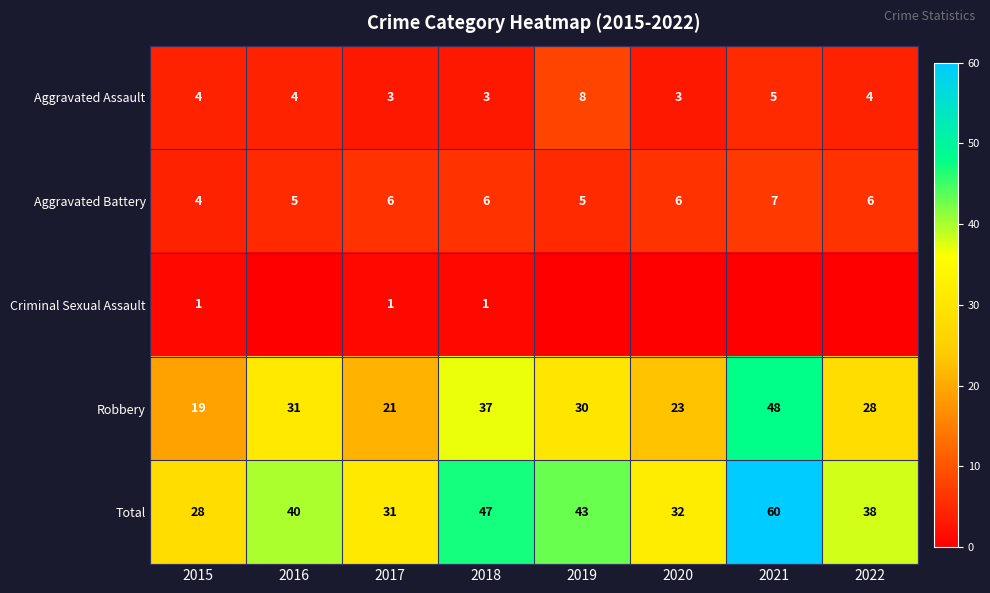

At how many categories does at least one series exceed 49?

1